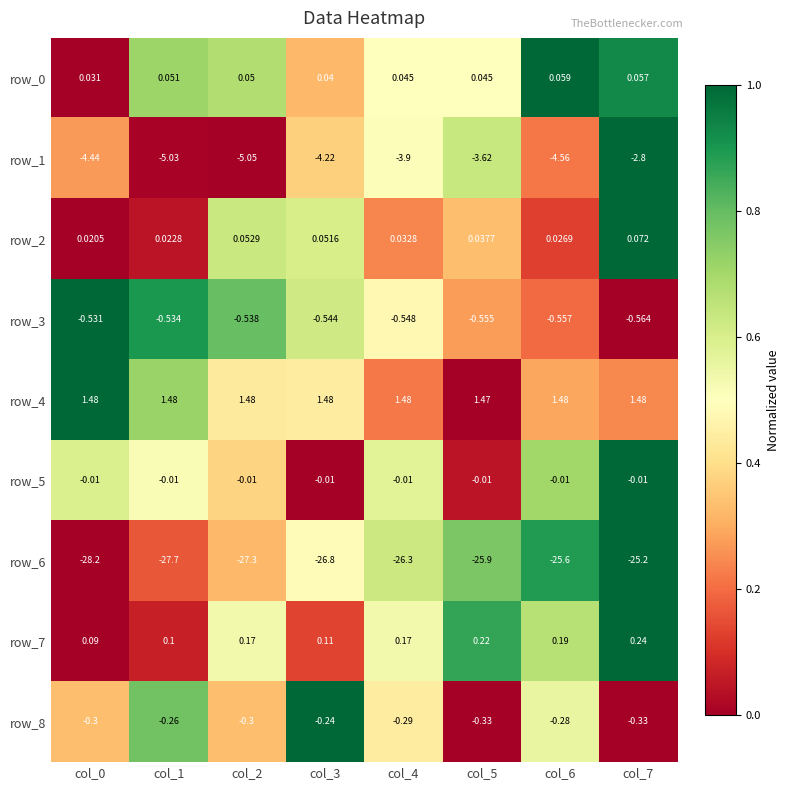

What is the spread (max minus min) of values at col_6?

27.1